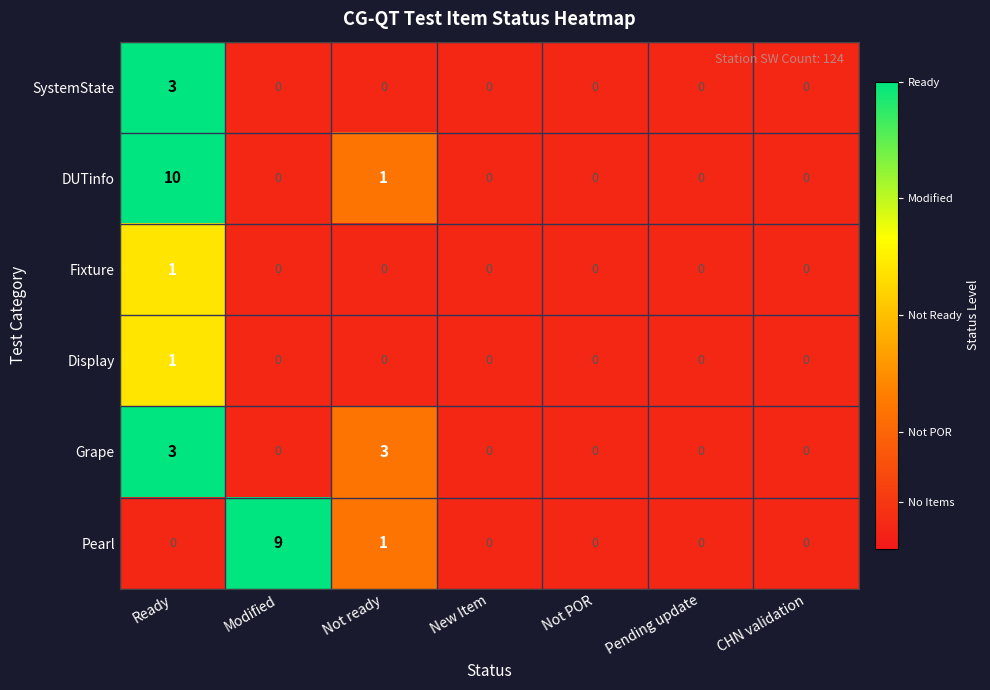

At which label is DUTinfo closest to 5?

Not ready